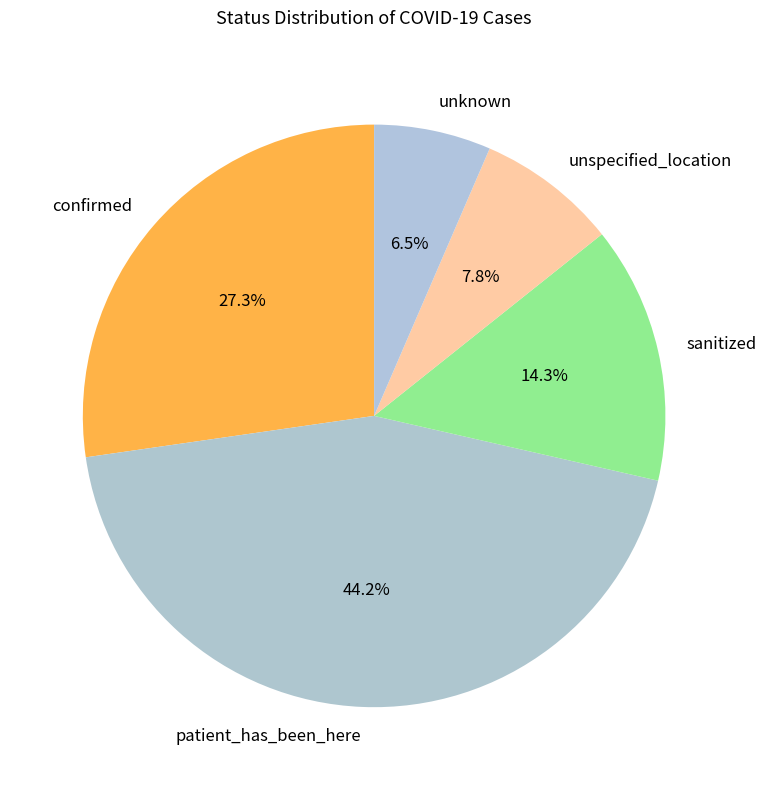

How many slices are in this pie chart?

5